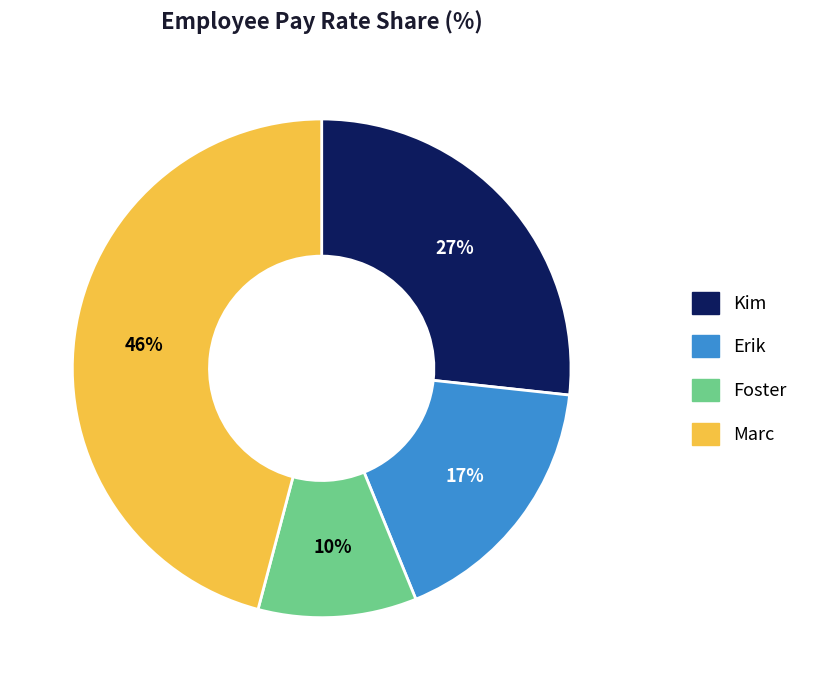

What is the smallest slice in the pie chart?

Foster